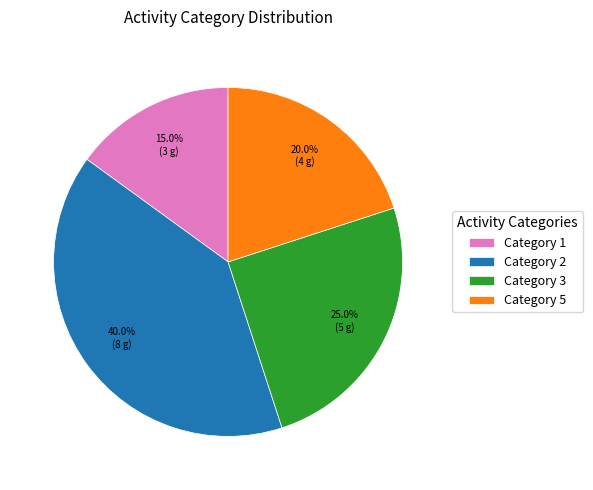

Is there any slice that represents more than half of the pie?

No